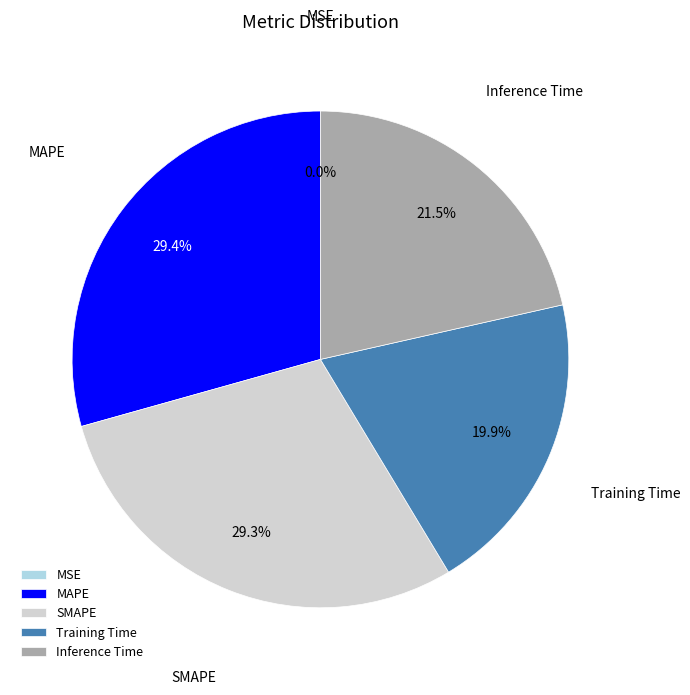

Is there any slice that represents more than half of the pie?

No